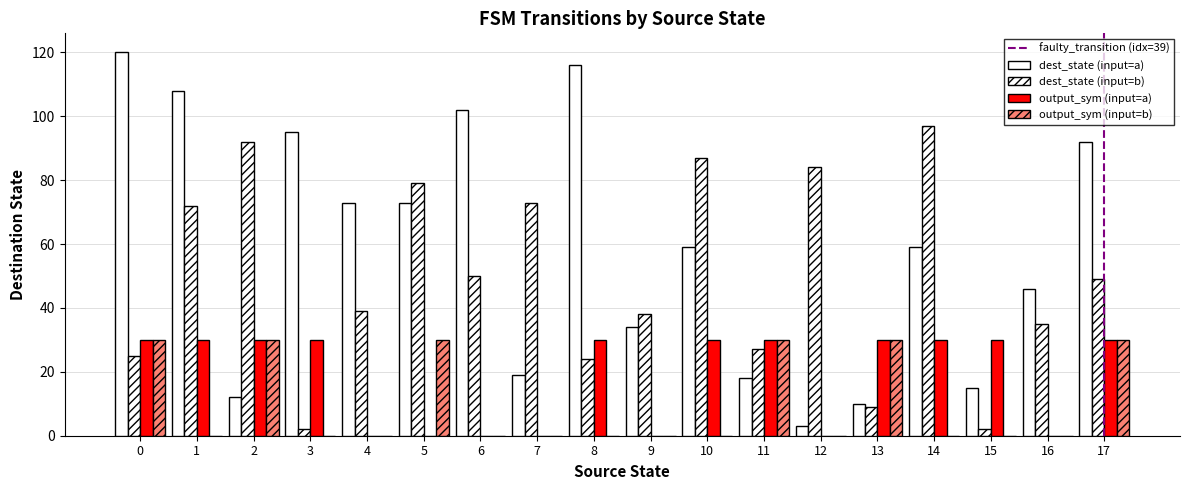

How many groups of bars are there?

18